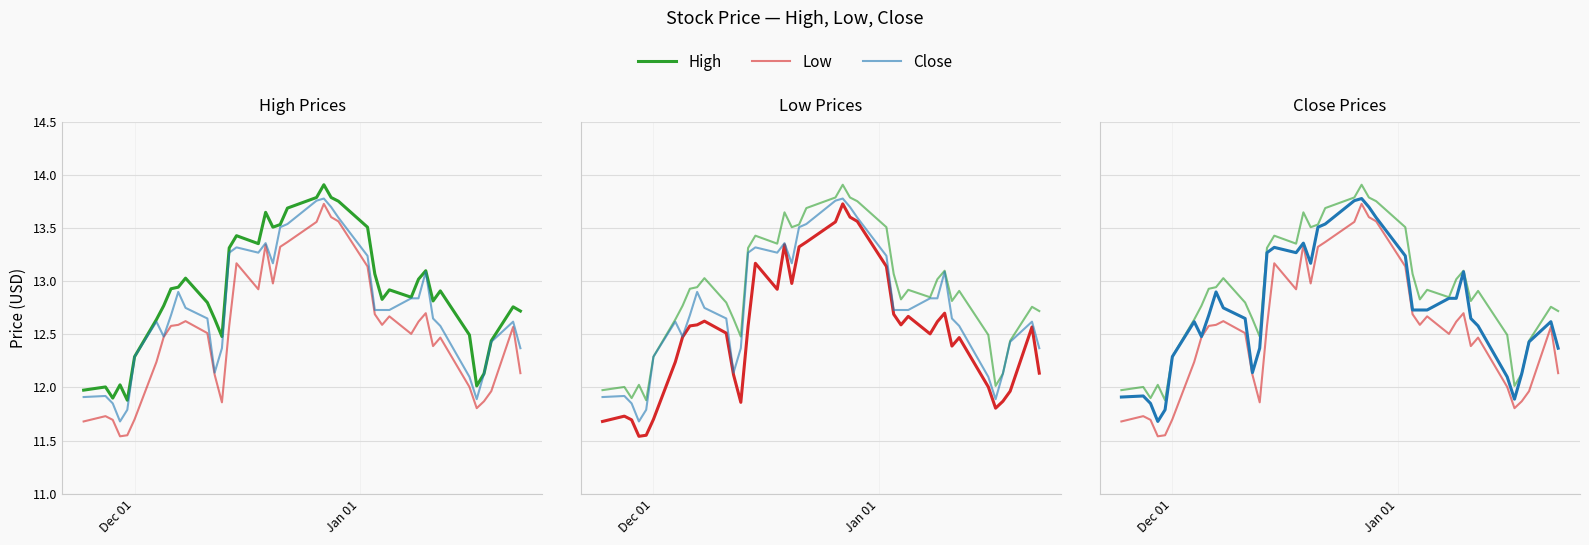

How many data points does each series have?

40